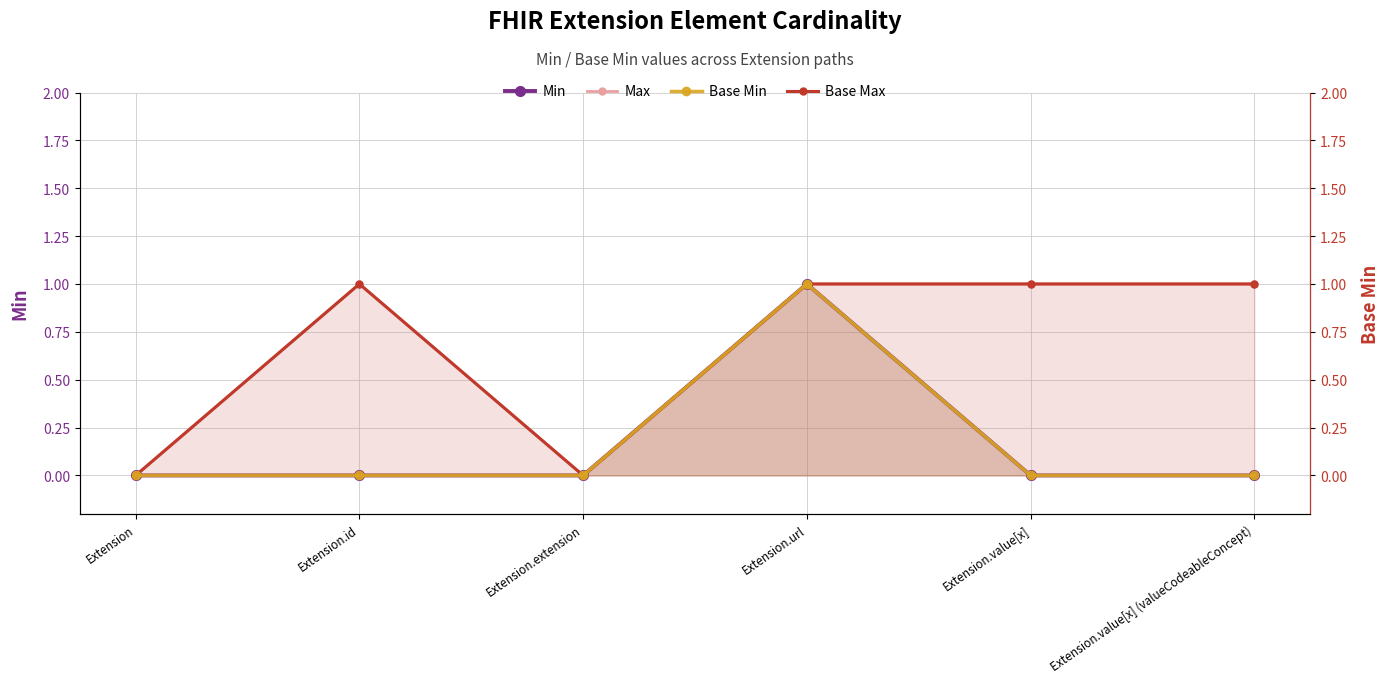

At Extension.value[x], list the series in order from largest to smallest.

Max, Base Max, Min, Base Min